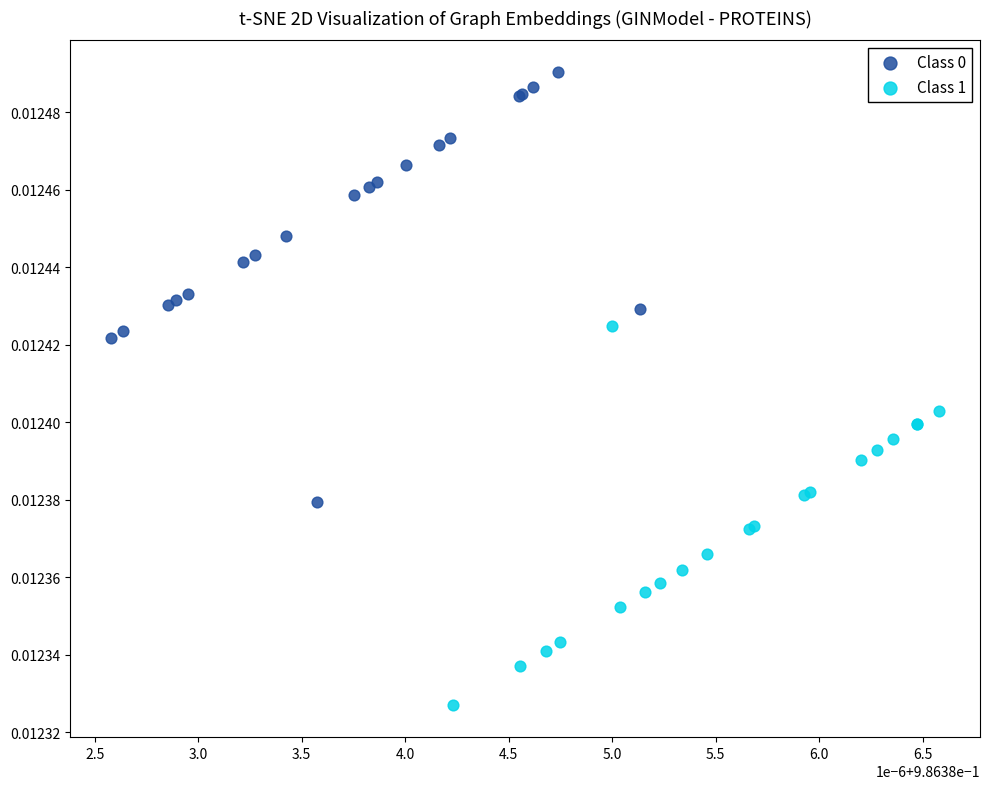

Which series contains the lowest Y value?

Class 1